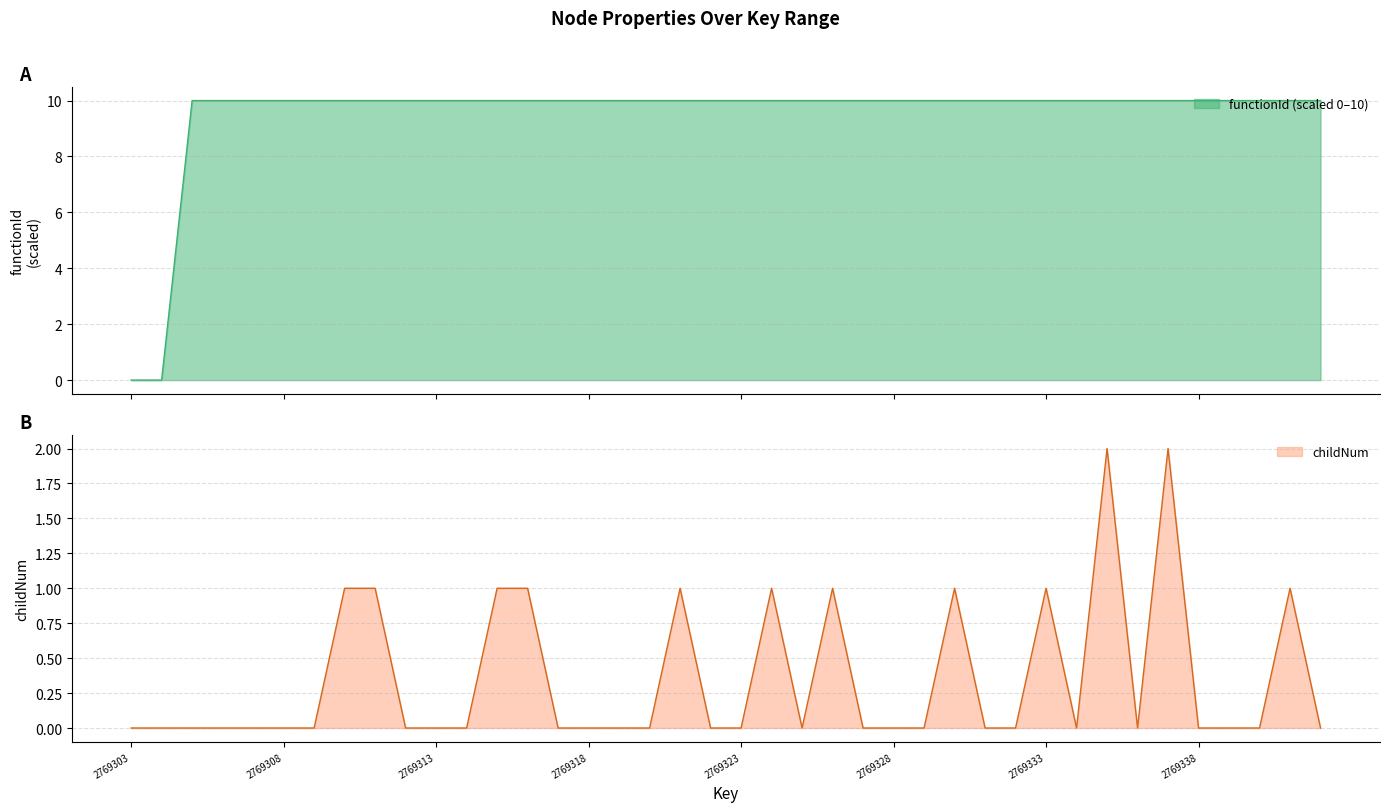

True or false: childNum and functionId intersect in this chart.

False